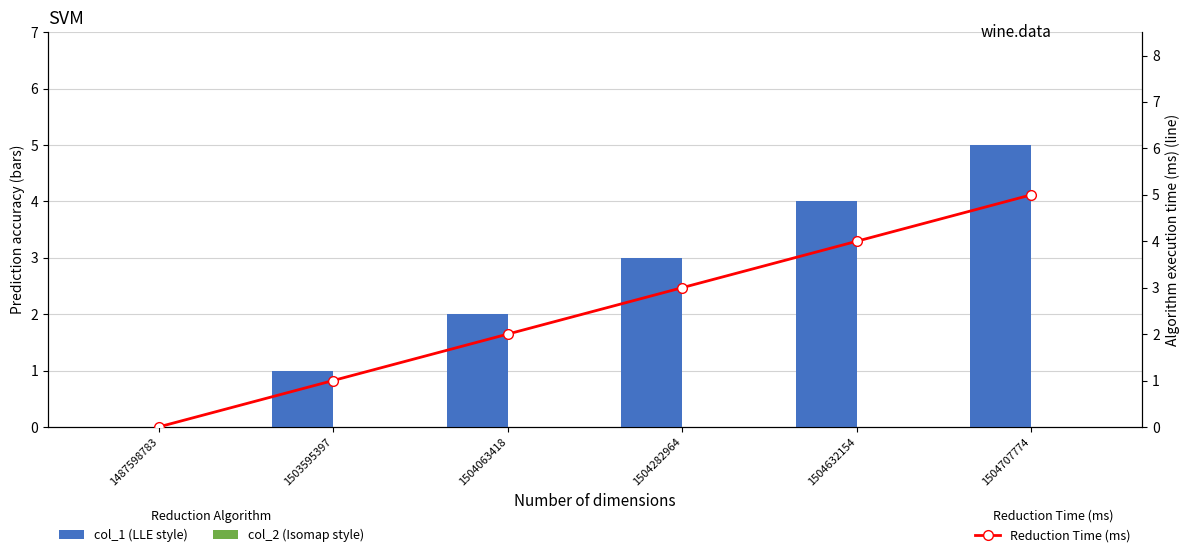

Which series has the widest spread of values?

col_1